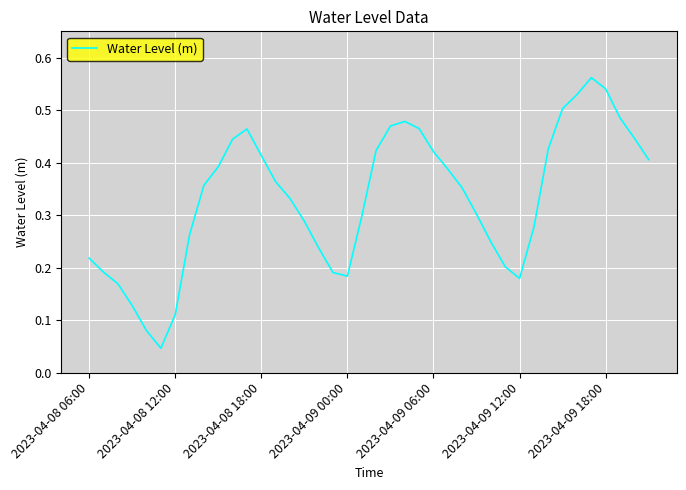

Where is the first local maximum?

11